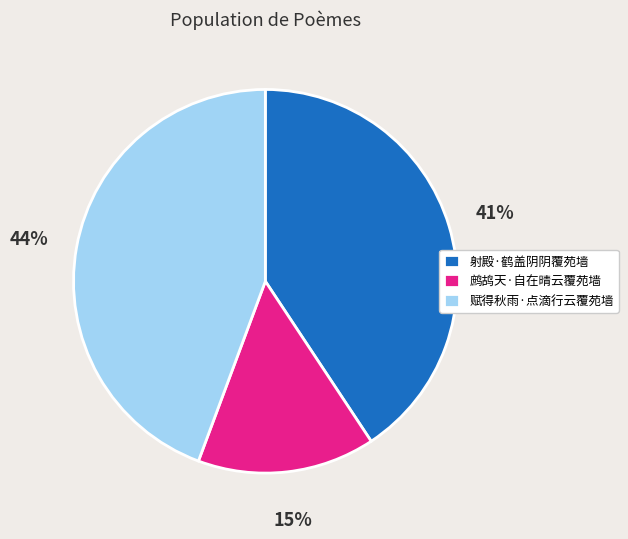

Which slice is the smallest?

鹧鸪天·自在晴云覆苑墙